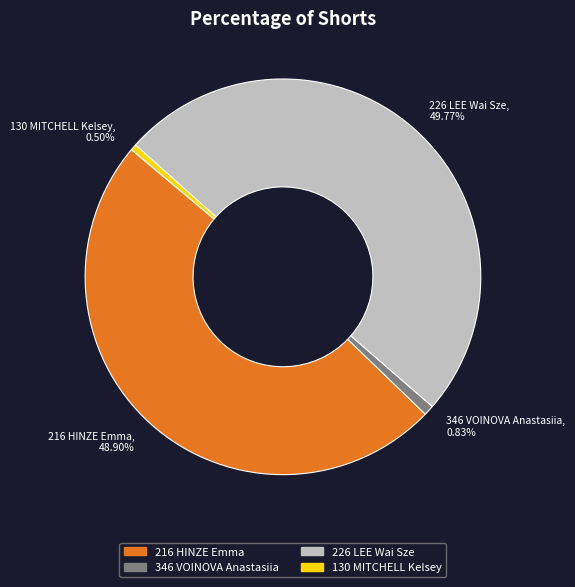

What percentage is the 226 LEE Wai Sze slice, to the nearest percent?

50%